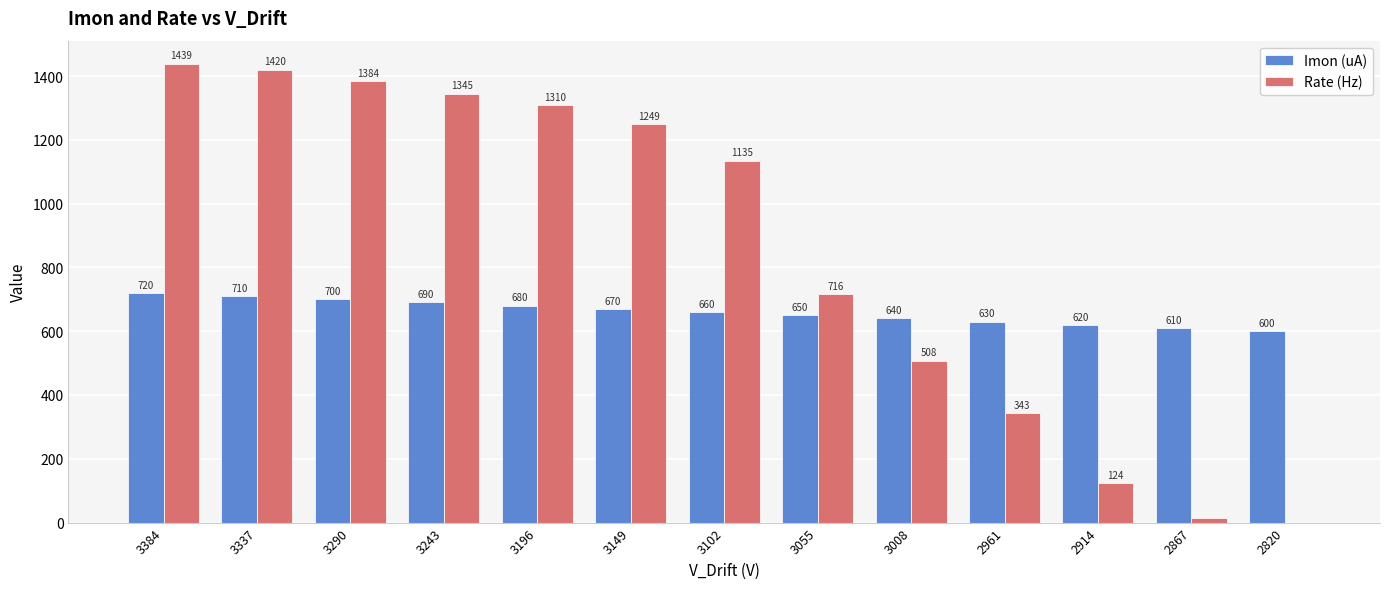

Between 3055 and 2820, which series saw the biggest shift?

Rate (Hz)